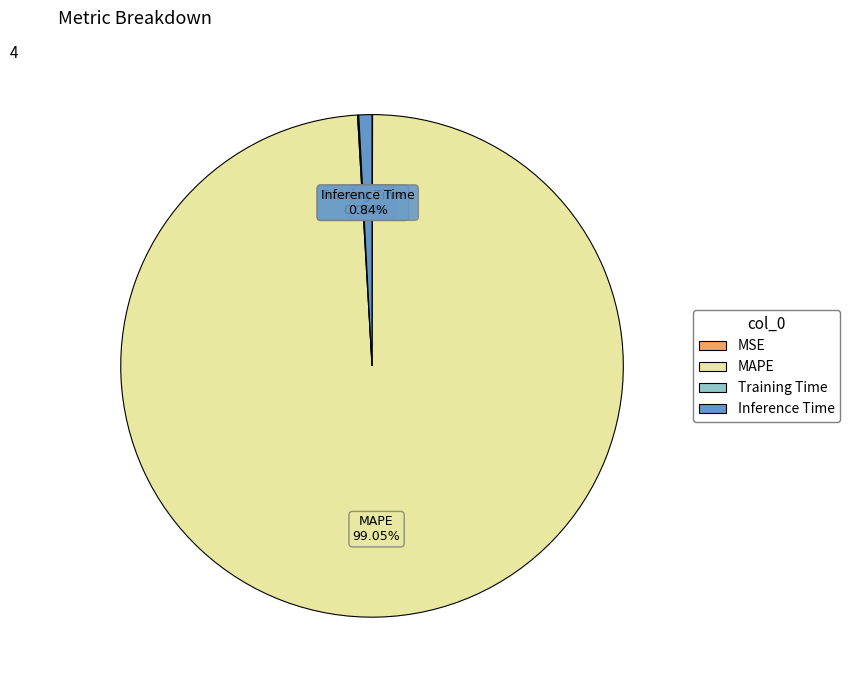

What is the majority slice?

MAPE